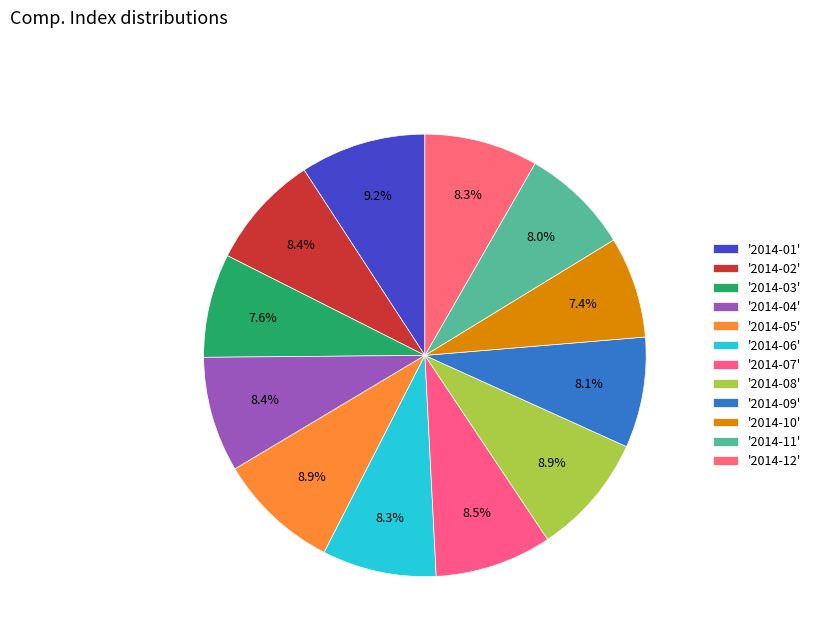

How many slices are in this pie chart?

12